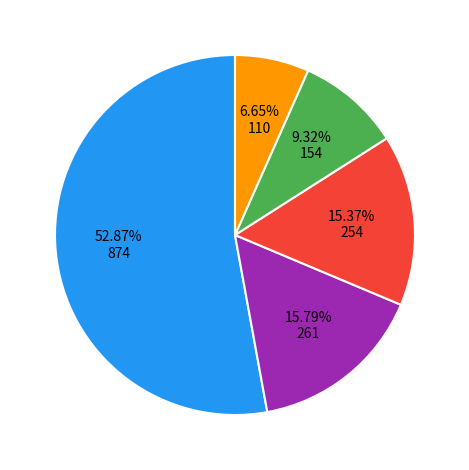

Is there a majority slice in this chart?

Yes